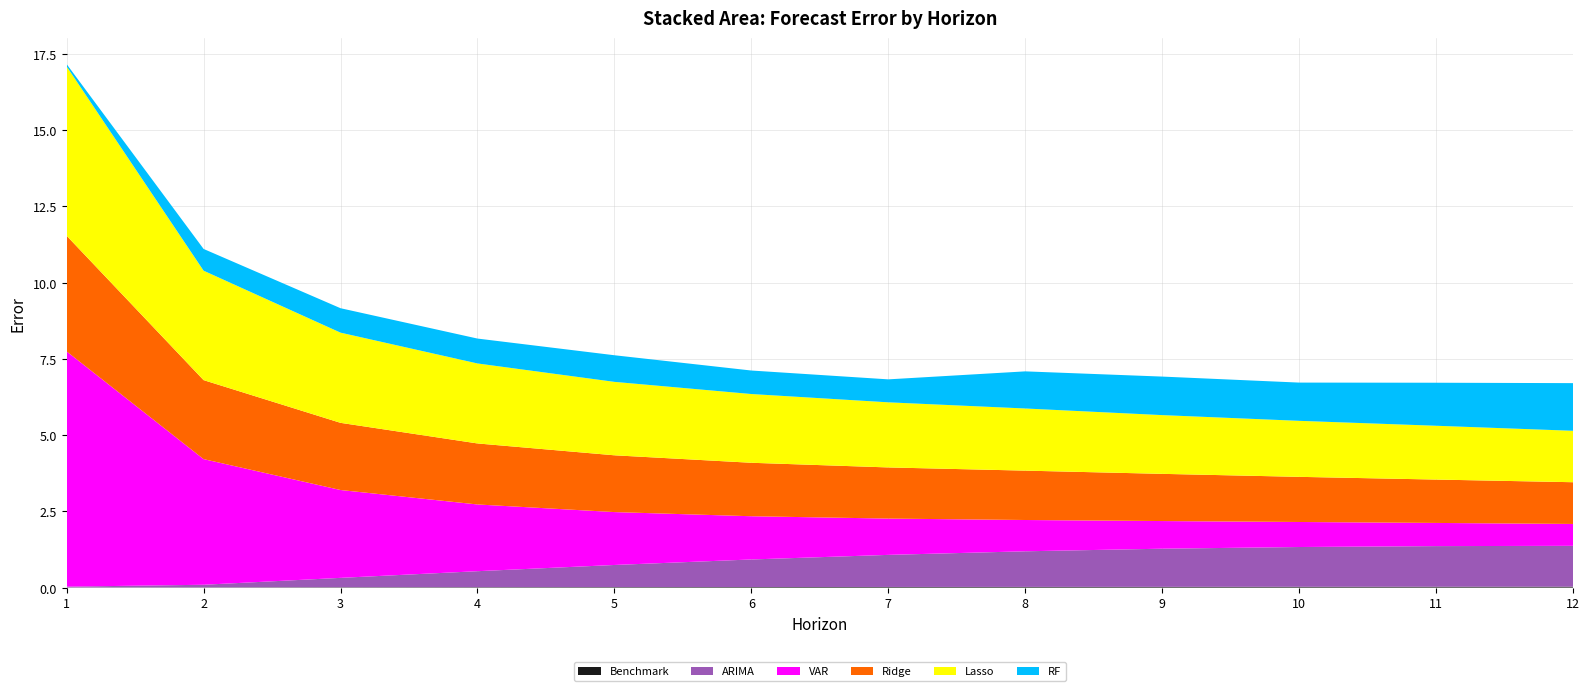

Reading left to right, transcribe all the data shown in this chart.

Benchmark: 1=0.0	2=0.0	3=0.0	4=0.0	5=0.0	6=0.0	7=0.0	8=0.0	9=0.0	10=0.0	11=0.0	12=0.0
ARIMA: 1=0.0	2=0.1	3=0.3	4=0.5	5=0.7	6=0.9	7=1.1	8=1.2	9=1.3	10=1.3	11=1.3	12=1.3
VAR: 1=7.7	2=4.1	3=2.9	4=2.2	5=1.7	6=1.4	7=1.2	8=1.0	9=0.9	10=0.8	11=0.8	12=0.7
Ridge: 1=3.8	2=2.6	3=2.2	4=2.0	5=1.9	6=1.8	7=1.7	8=1.6	9=1.5	10=1.5	11=1.4	12=1.4
Lasso: 1=5.6	2=3.6	3=3.0	4=2.6	5=2.4	6=2.3	7=2.1	8=2.0	9=1.9	10=1.8	11=1.8	12=1.7
RF: 1=0.1	2=0.7	3=0.8	4=0.8	5=0.9	6=0.8	7=0.8	8=1.2	9=1.3	10=1.3	11=1.4	12=1.6